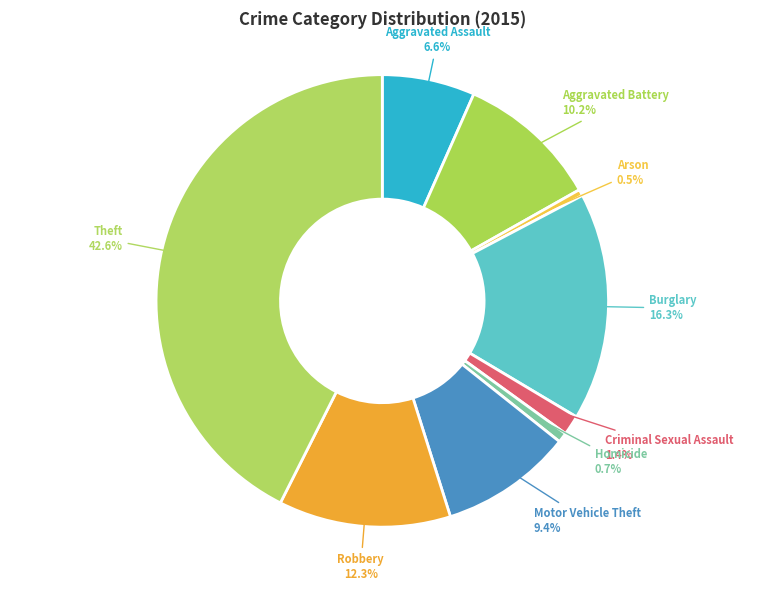

True or false: Arson accounts for 10% of the total.

False